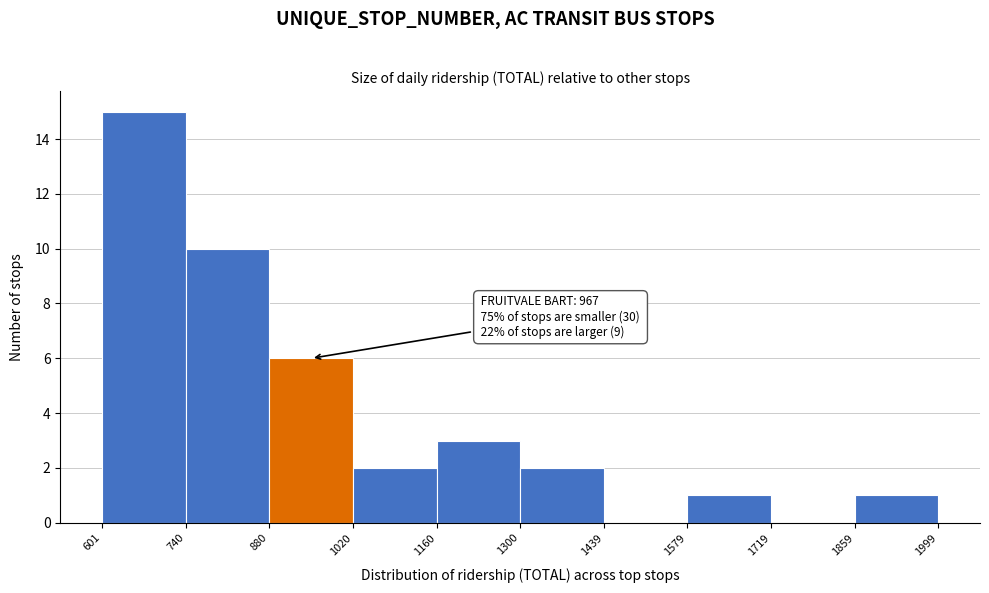

Which range on the x-axis has the tallest bar?

601 to 740